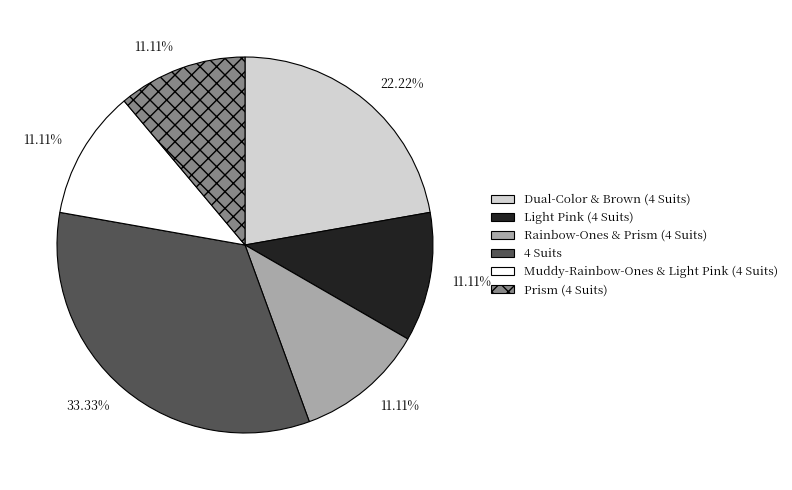

How many segments does this pie chart have?

6